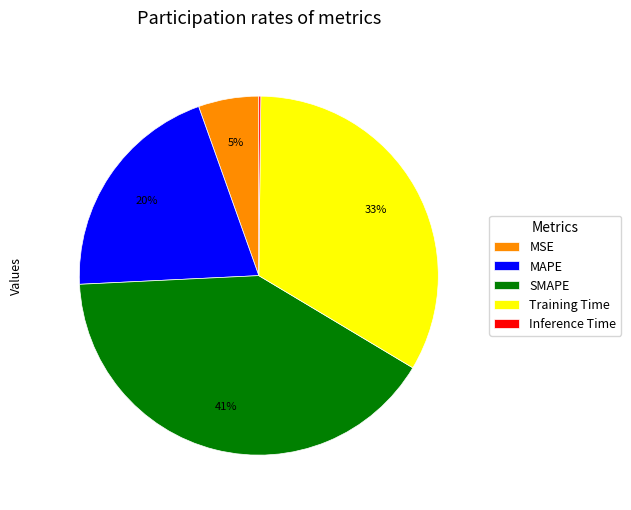

True or false: Training Time accounts for 24% of the total.

False